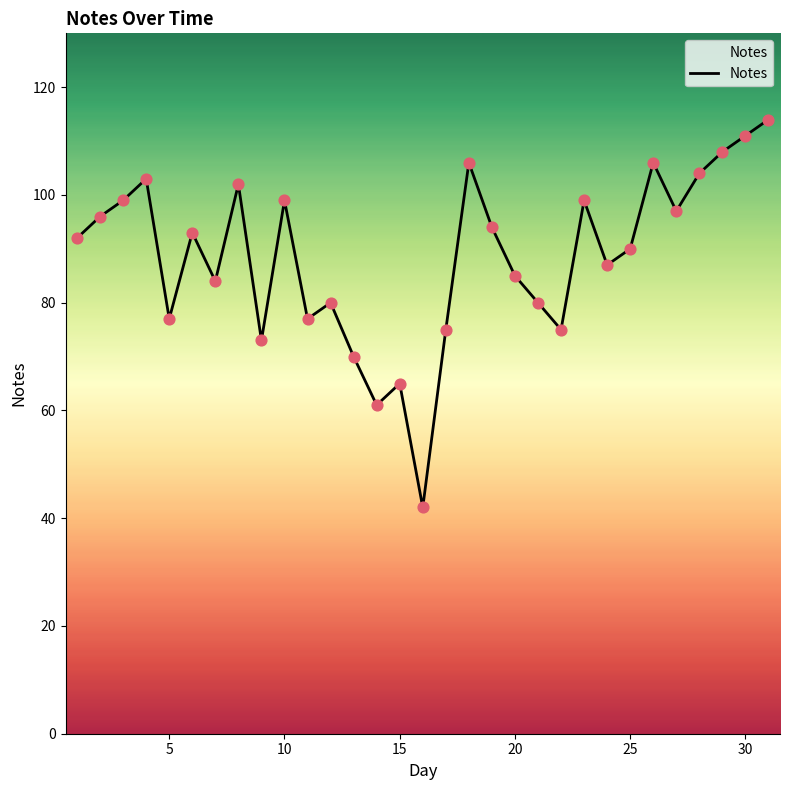

What is the difference between the maximum and minimum values?

72